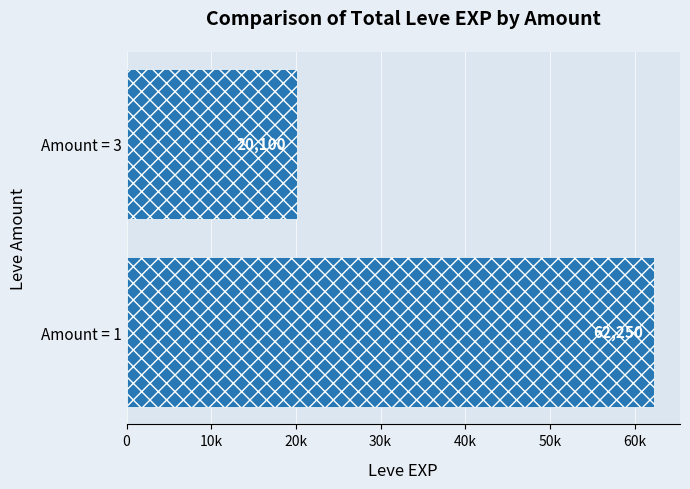

List the labels in order of value, largest first.

Amount = 1, Amount = 3